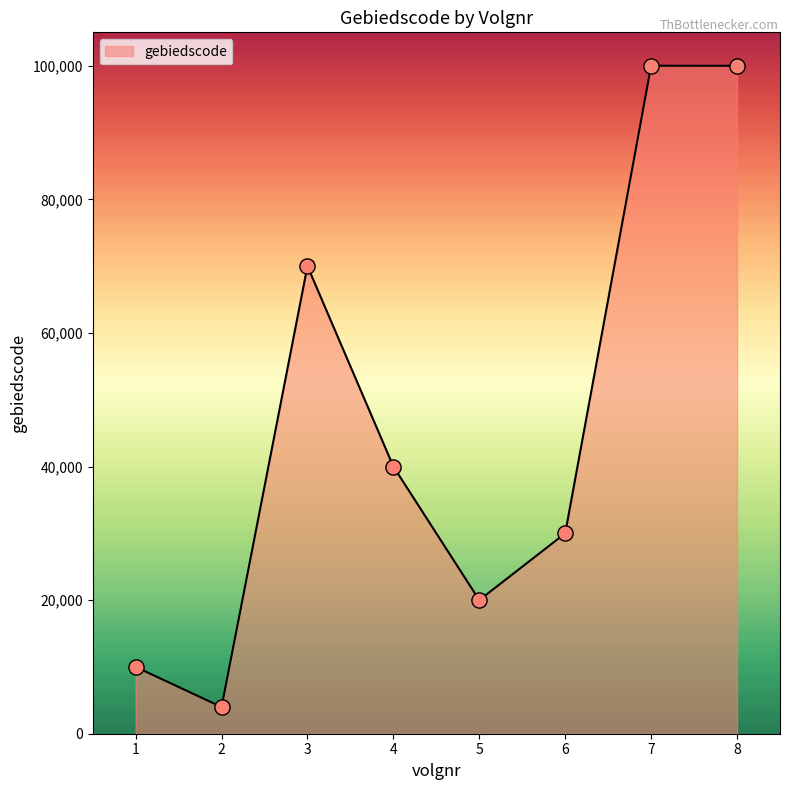

What is the change in value from 2 to 3?

+66000